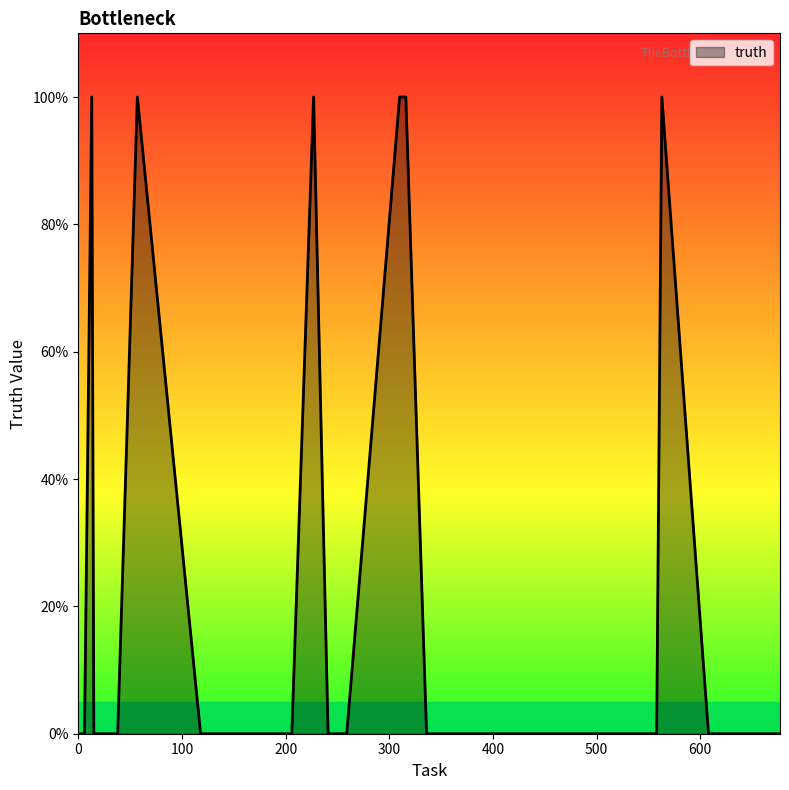

Rank the categories by value from highest to lowest.

13, 57, 227, 310, 316, 563, 0, 6, 15, 19, 38, 118, 136, 162, 206, 241, 259, 336, 352, 402, 407, 471, 476, 489, 522, 523, 524, 538, 550, 553, 557, 558, 608, 612, 617, 619, 627, 653, 655, 677